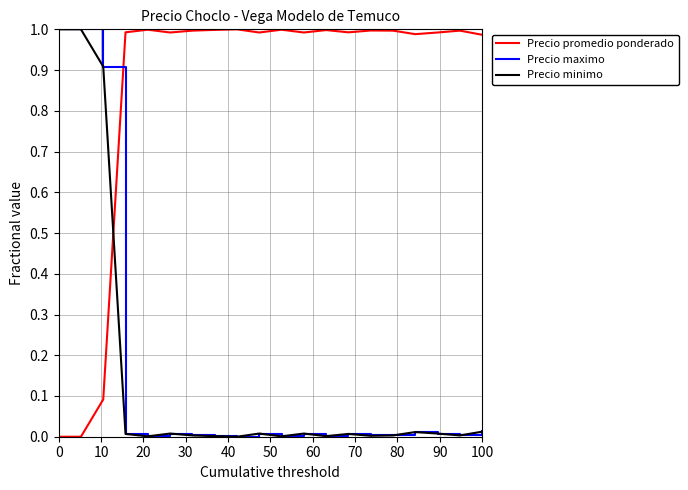

Which series ends up on top after the final intersection of Precio promedio ponderado and Precio minimo?

Precio promedio ponderado